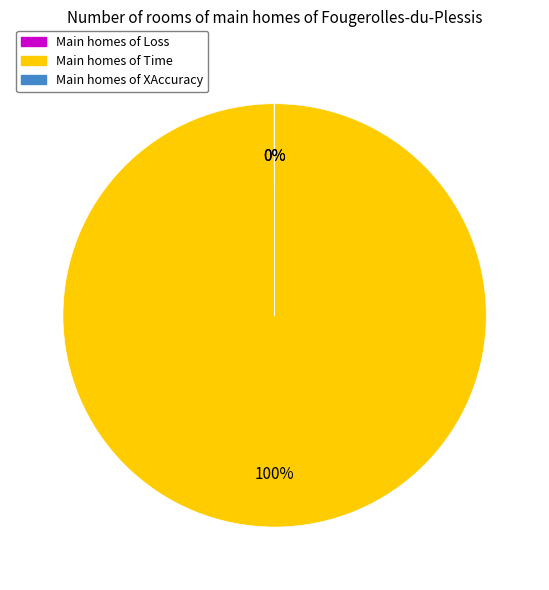

To the nearest percent, what is the average slice percentage?

33%